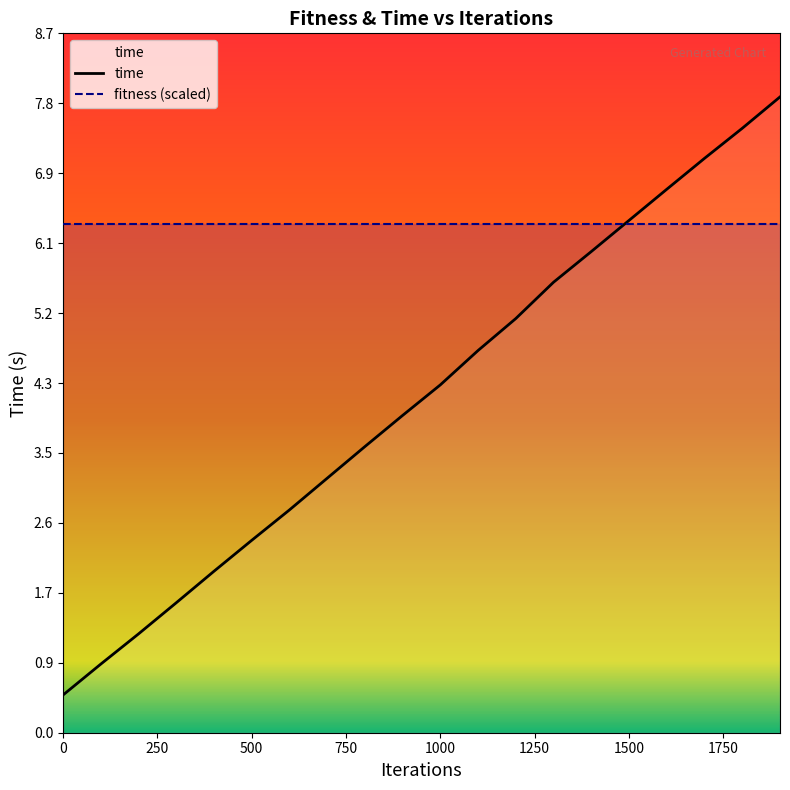

List the series in order of their peak value, highest first.

time, fitness (scaled)